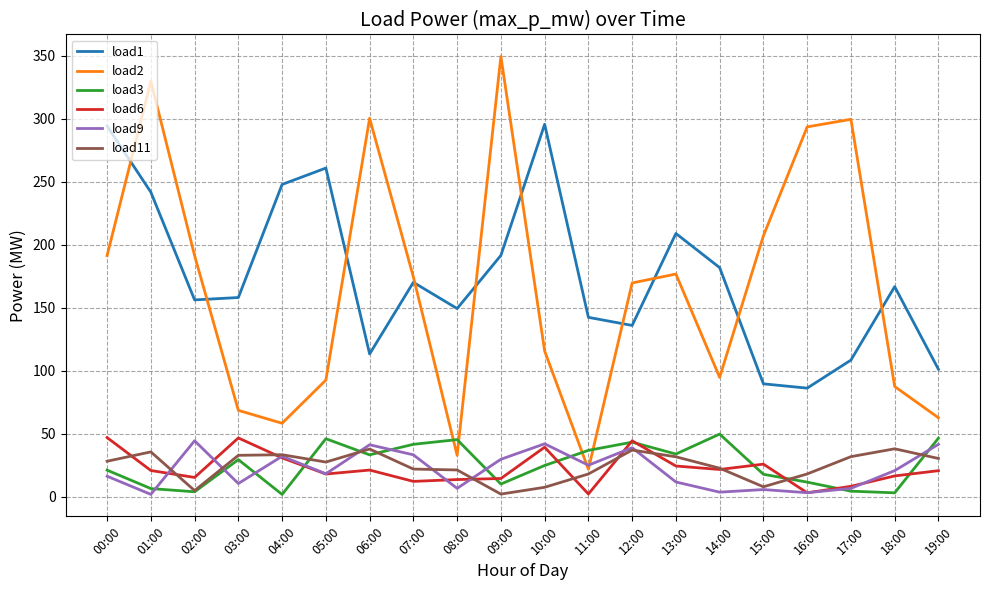

How many lines are shown in the chart?

6